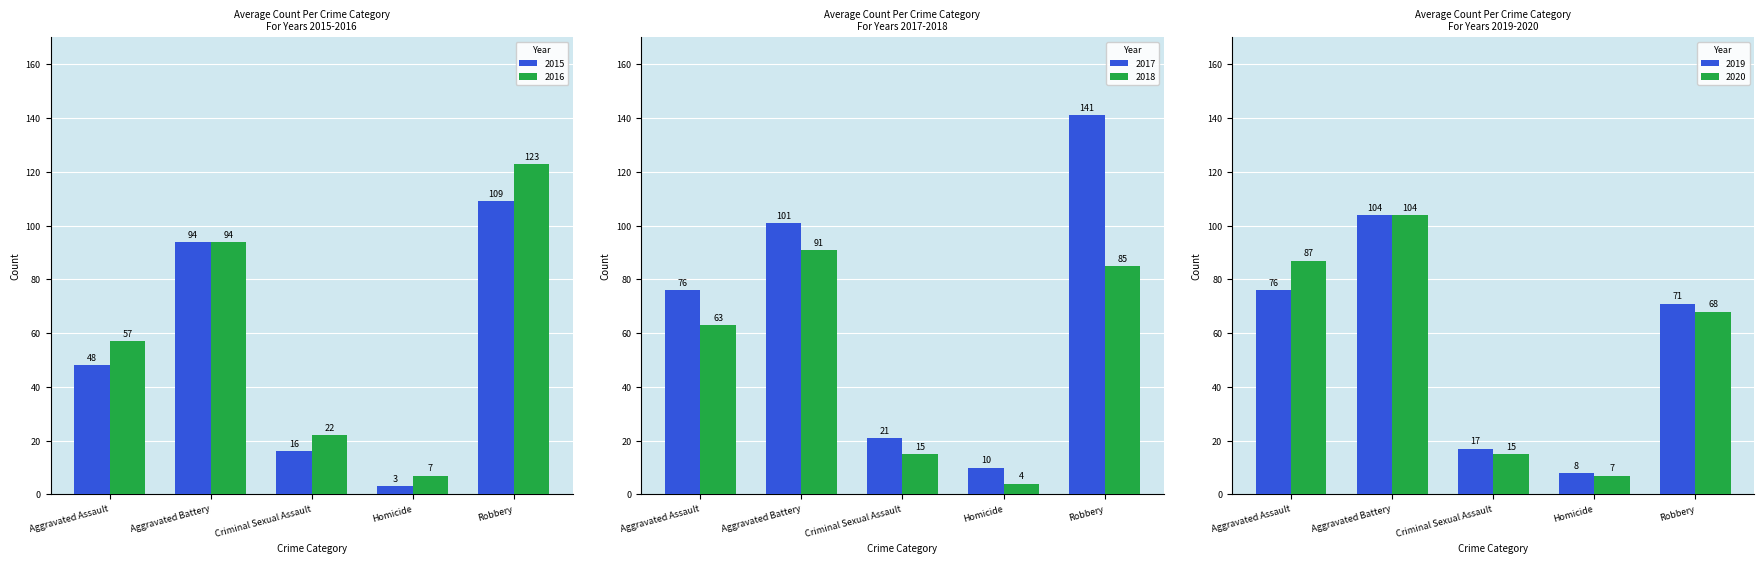

Reading left to right, extract all data points from this chart.

2015: Aggravated Assault=48	Aggravated Battery=94	Criminal Sexual Assault=16	Homicide=3	Robbery=109
2016: Aggravated Assault=57	Aggravated Battery=94	Criminal Sexual Assault=22	Homicide=7	Robbery=123
2017: Aggravated Assault=76	Aggravated Battery=101	Criminal Sexual Assault=21	Homicide=10	Robbery=141
2018: Aggravated Assault=63	Aggravated Battery=91	Criminal Sexual Assault=15	Homicide=4	Robbery=85
2019: Aggravated Assault=76	Aggravated Battery=104	Criminal Sexual Assault=17	Homicide=8	Robbery=71
2020: Aggravated Assault=87	Aggravated Battery=104	Criminal Sexual Assault=15	Homicide=7	Robbery=68